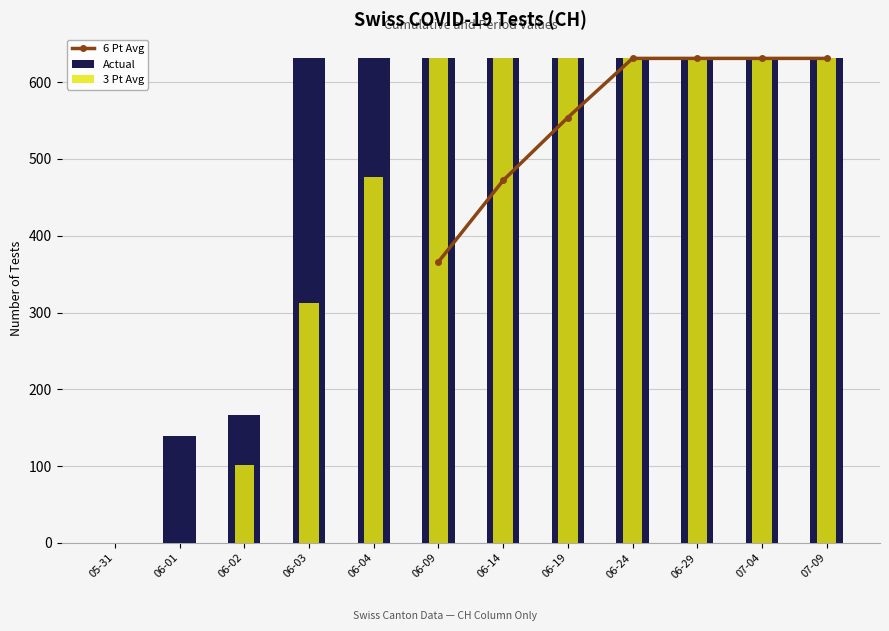

What position from the right is 06-29?

3